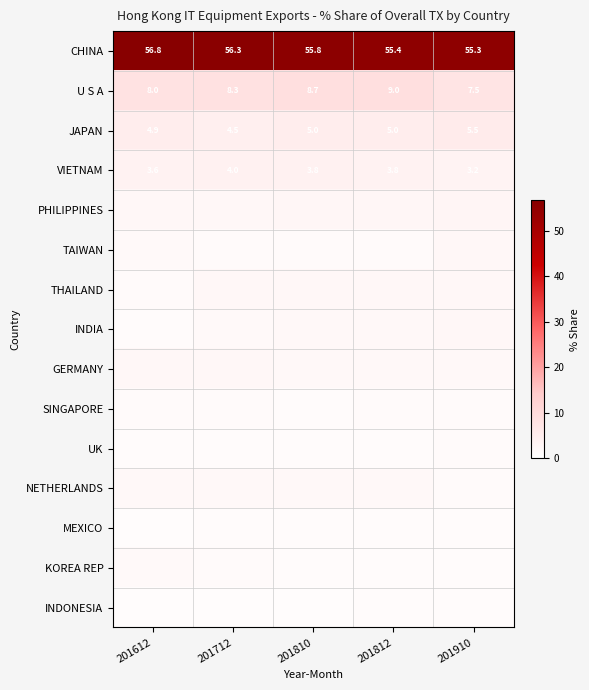

At which category is the sum across all series the highest?

201812